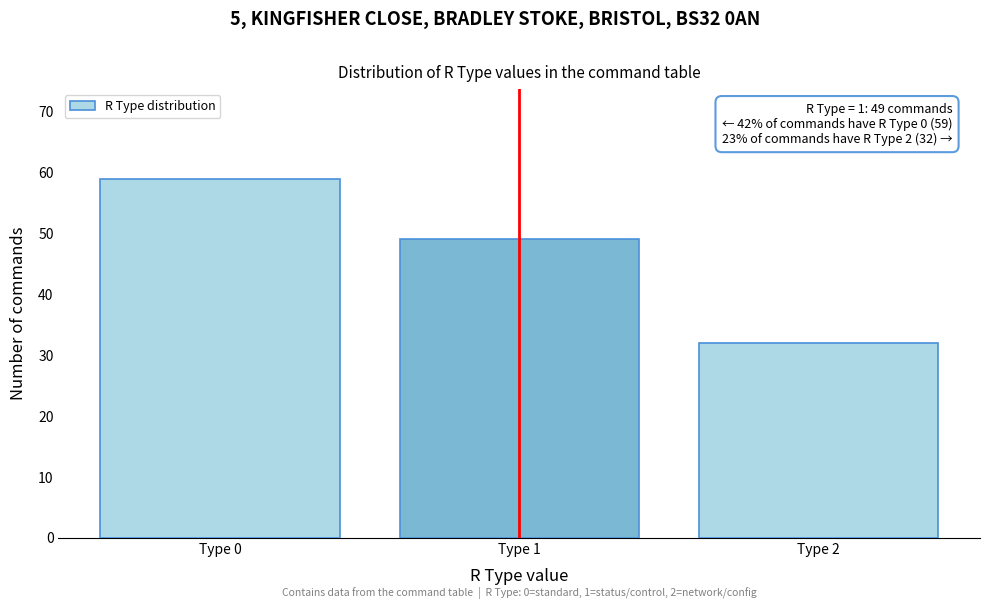

Reading left to right, transcribe all the data shown in this chart.

Type 0=59	Type 1=49	Type 2=32